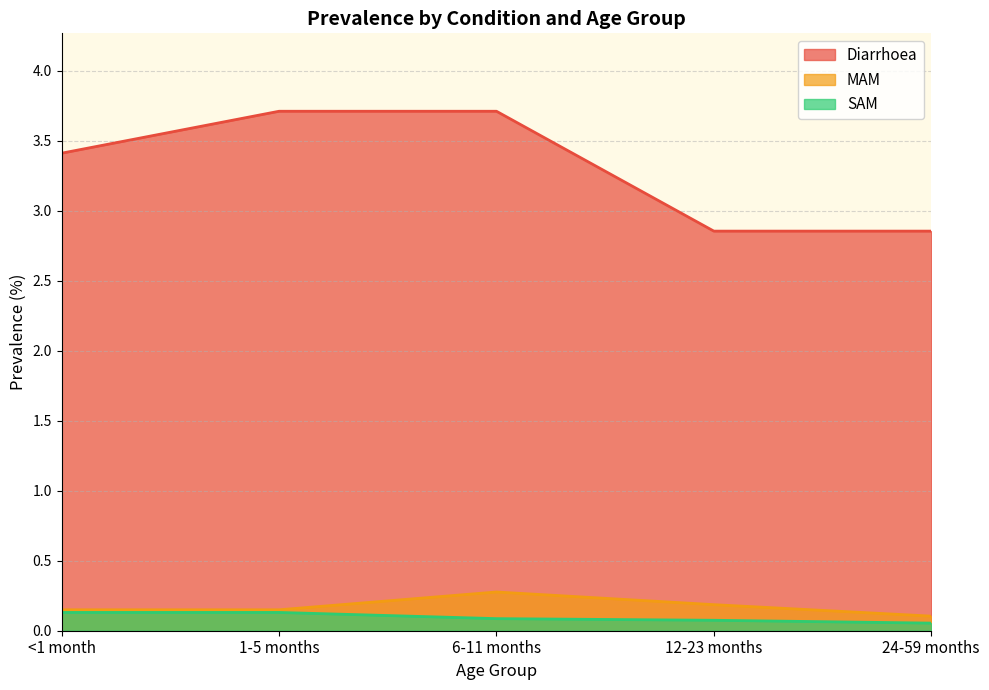

What is the difference between the second highest and minimum values in the SAM series?

0.1